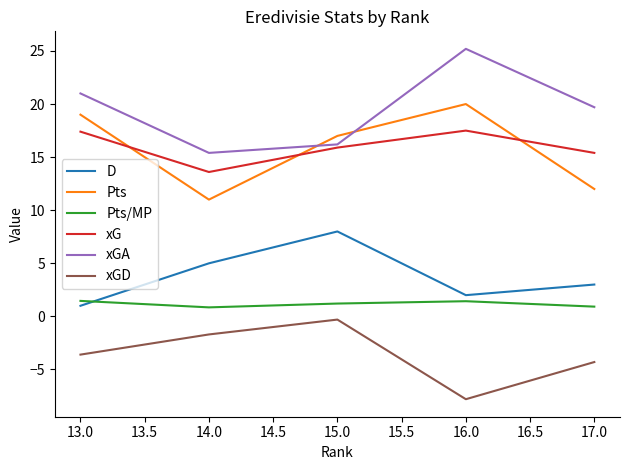

Which series has the largest total across all categories?

xGA